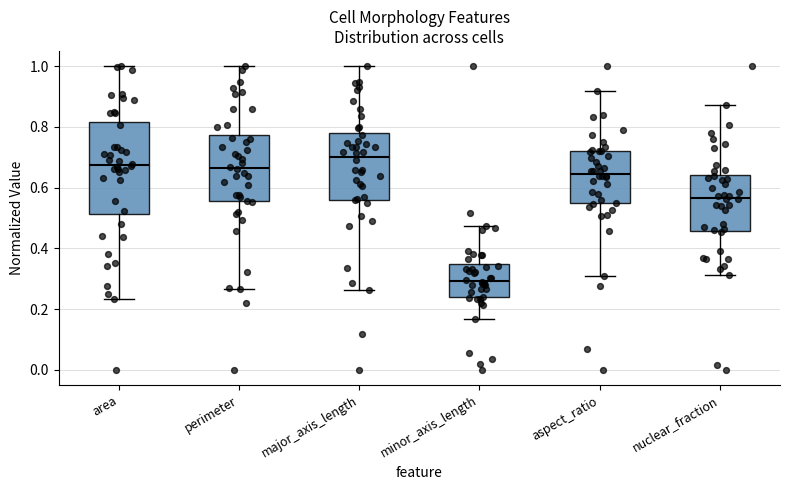

Which box's median line is the highest?

major_axis_length